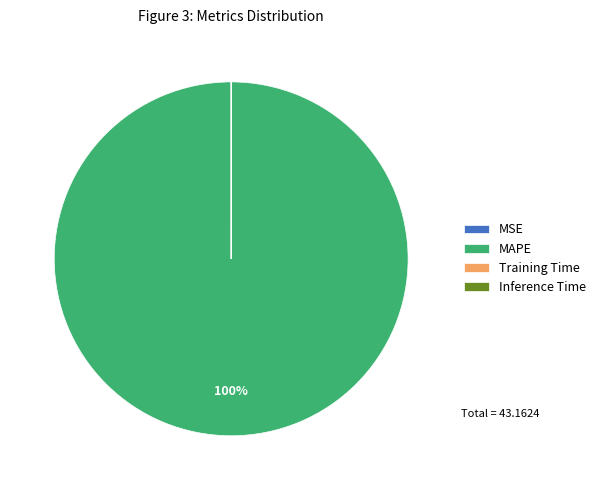

Is there a majority slice in this chart?

Yes